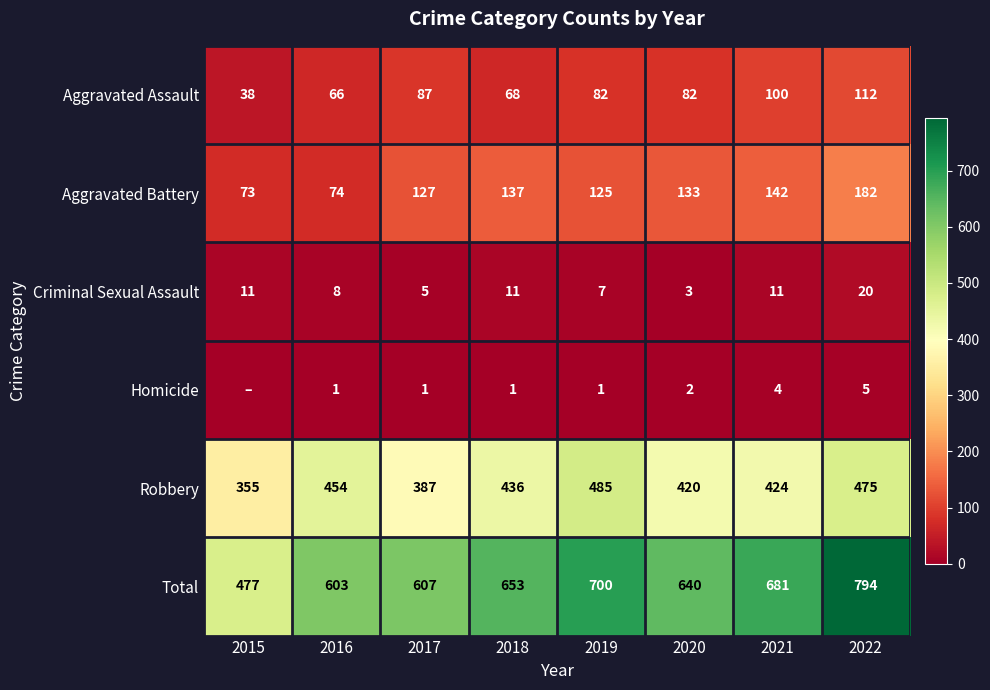

Between 2018 and 2015, which is larger?

2018